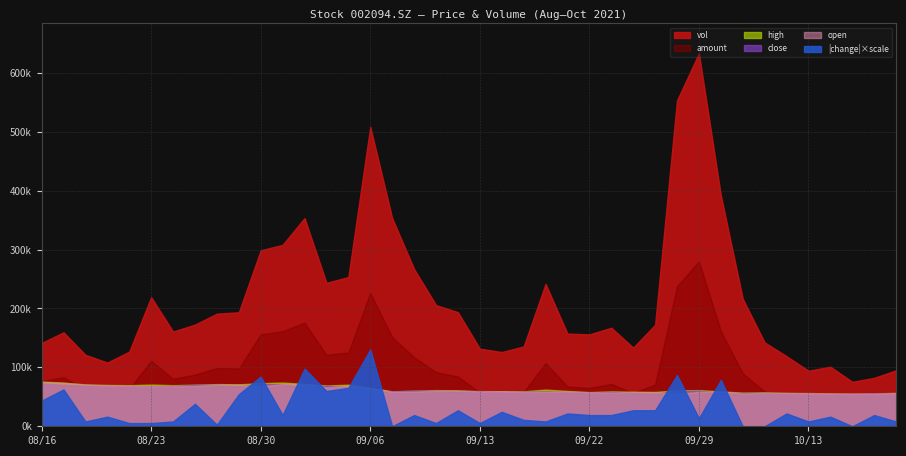

The value of vol at 20210917 is 157446.4. True or false?

True